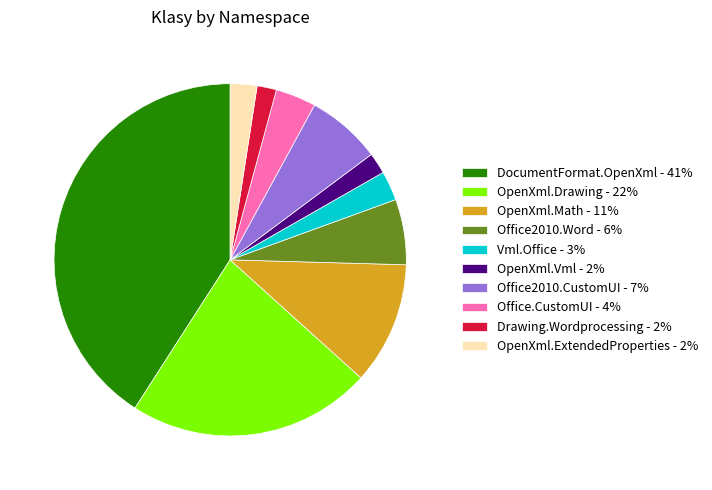

Which slice is the largest?

DocumentFormat.OpenXml - 41%